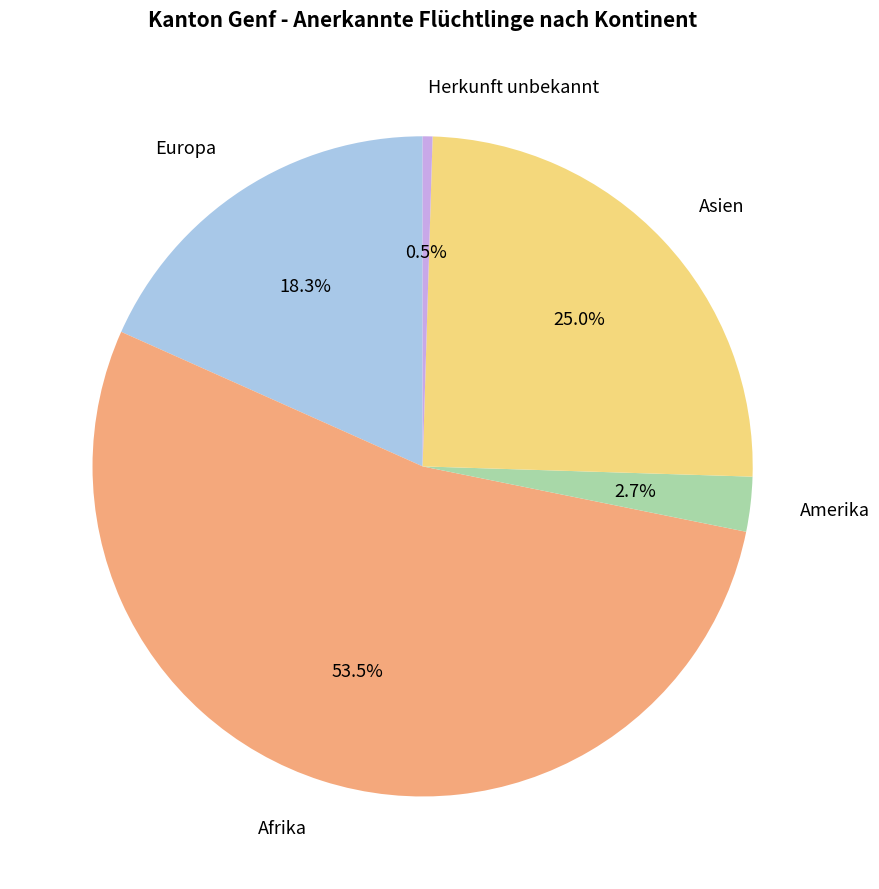

What percentage do Asien and Amerika together represent?

27.7%